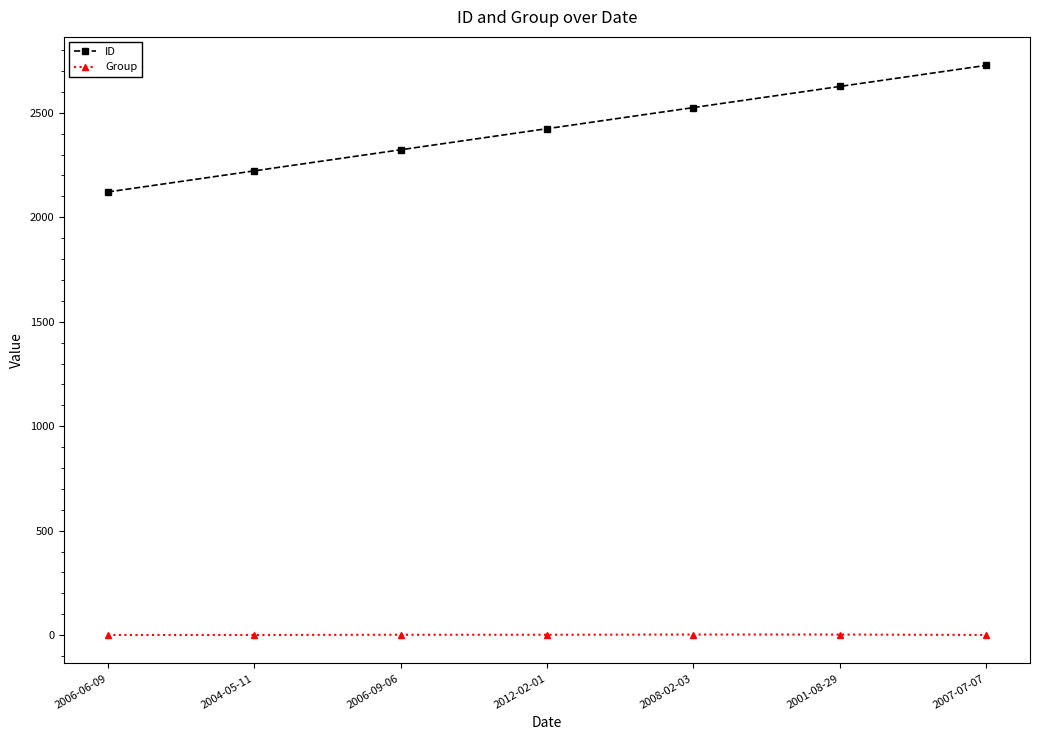

What is the average value of the Group series?

2